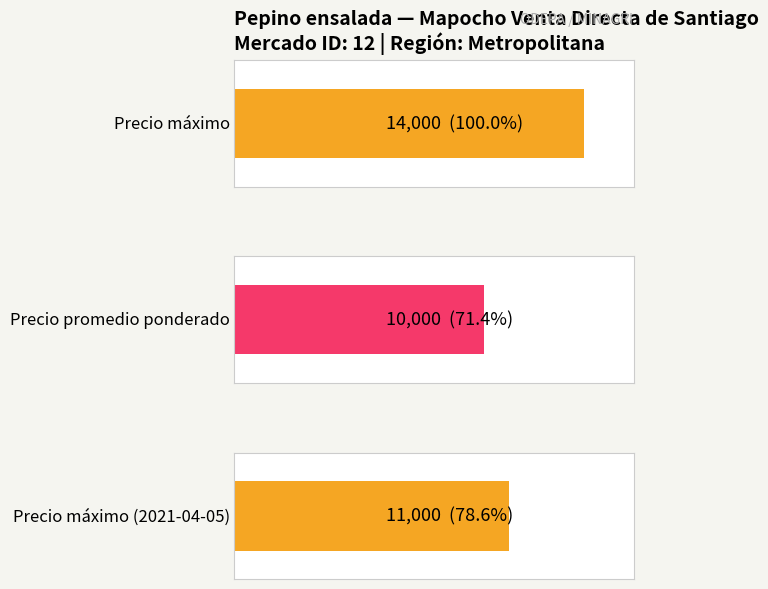

Which has a higher value, 11000 or 10000?

11000